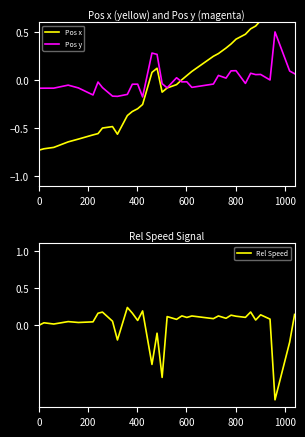

What is the highest value of the Pos y series?

0.5